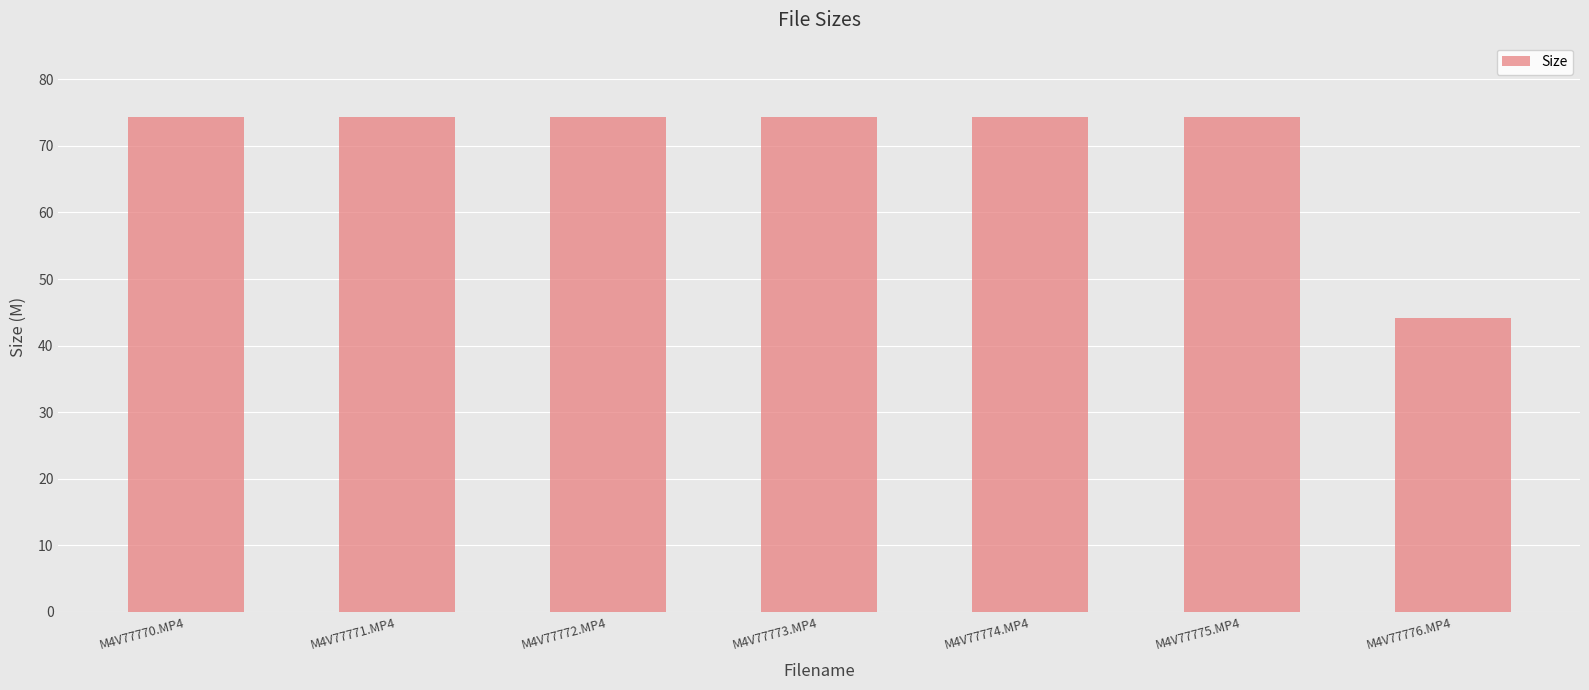

What is the smallest value displayed?

44.2